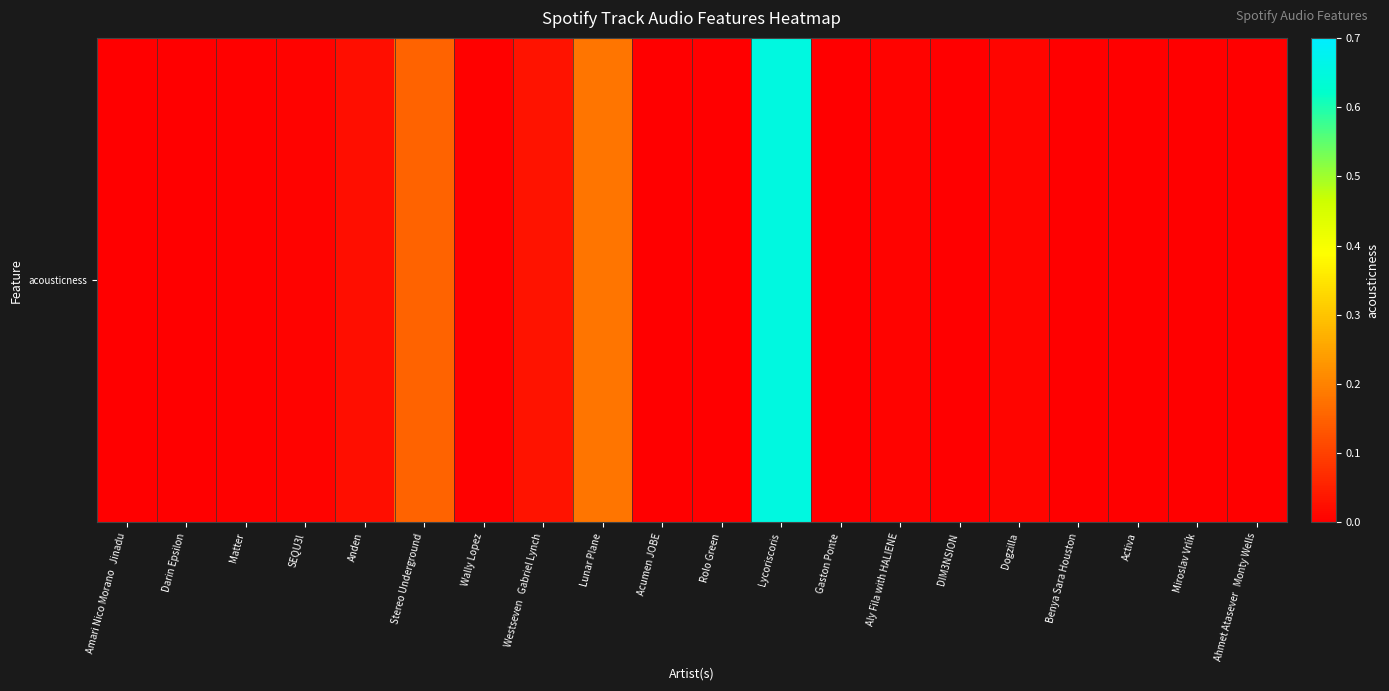

Rank the categories by value from highest to lowest.

Lycoriscoris, Lunar Plane, Stereo Underground, Westseven   Gabriel Lynch, Anden, Dogzilla, Aly Fila with HALIENE, SEQU3l, Wally Lopez, Matter, Gaston Ponte, Acumen JOBE, Miroslav Vrlík, Rolo Green, Ahmet Atasever   Monty Wells, Amari Nico Morano   Jinadu, Activa, Darin Epsilon, DIM3NSION, Benya Sara Houston